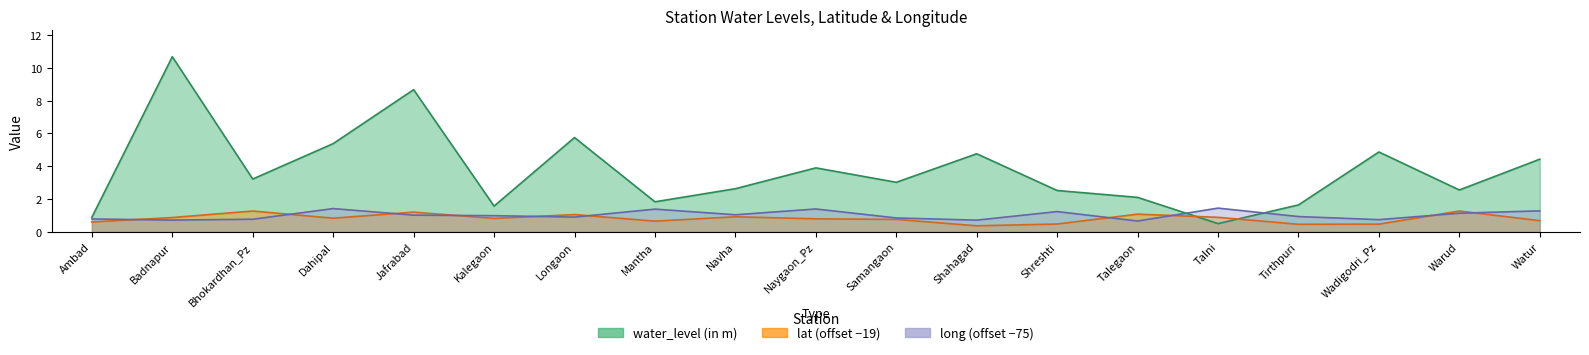

List the series in order of their peak value, lowest first.

lat, long, water_level (in m)